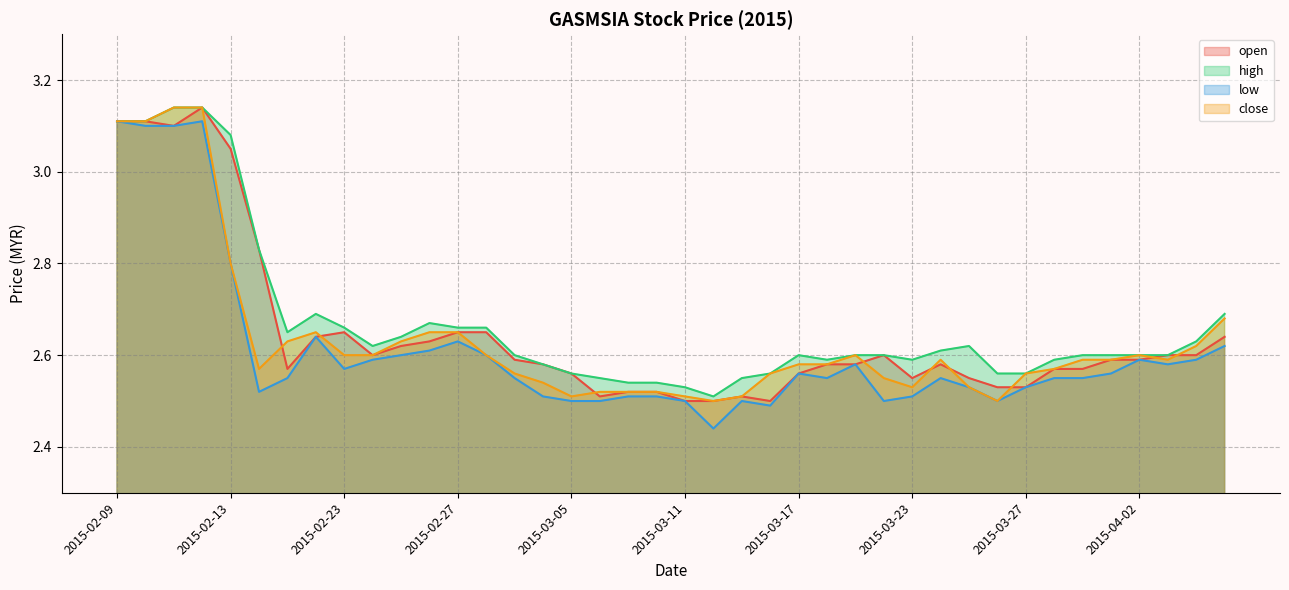

List the series in order of their peak value, highest first.

open, high, close, low